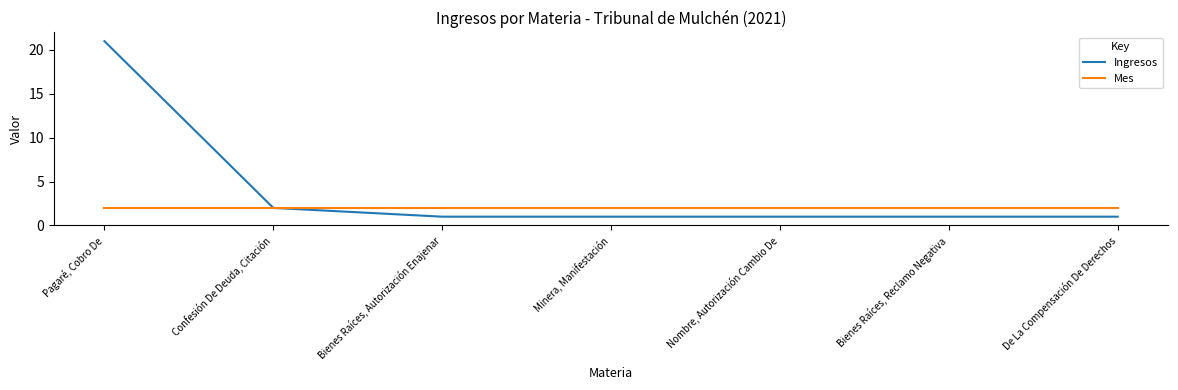

Which series has the largest range (max minus min)?

Ingresos